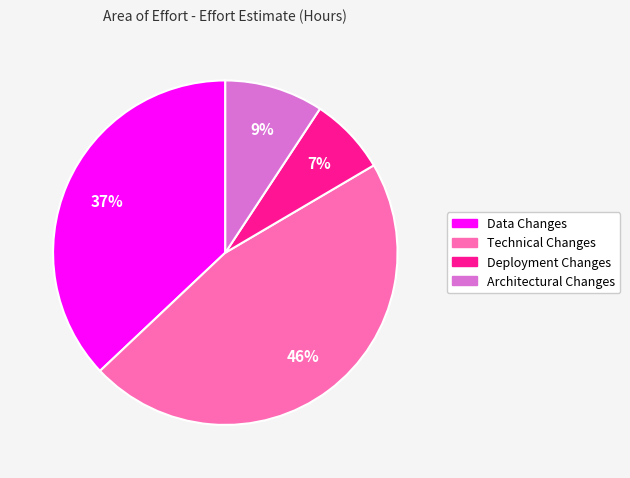

What is the smallest slice in the pie chart?

Deployment Changes